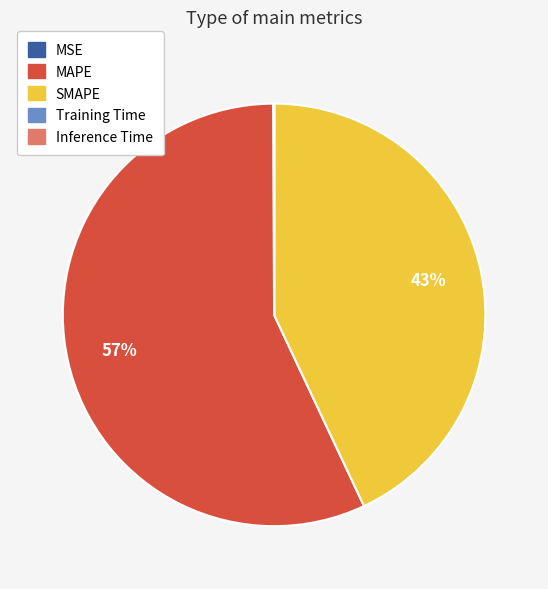

What is the majority slice?

MAPE